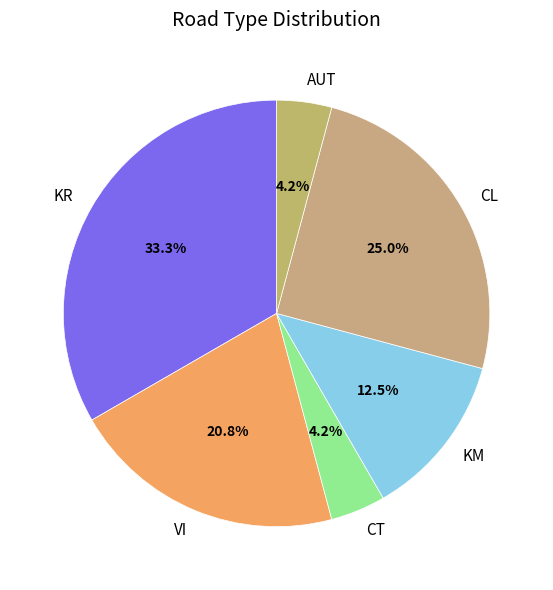

How many segments does this pie chart have?

6